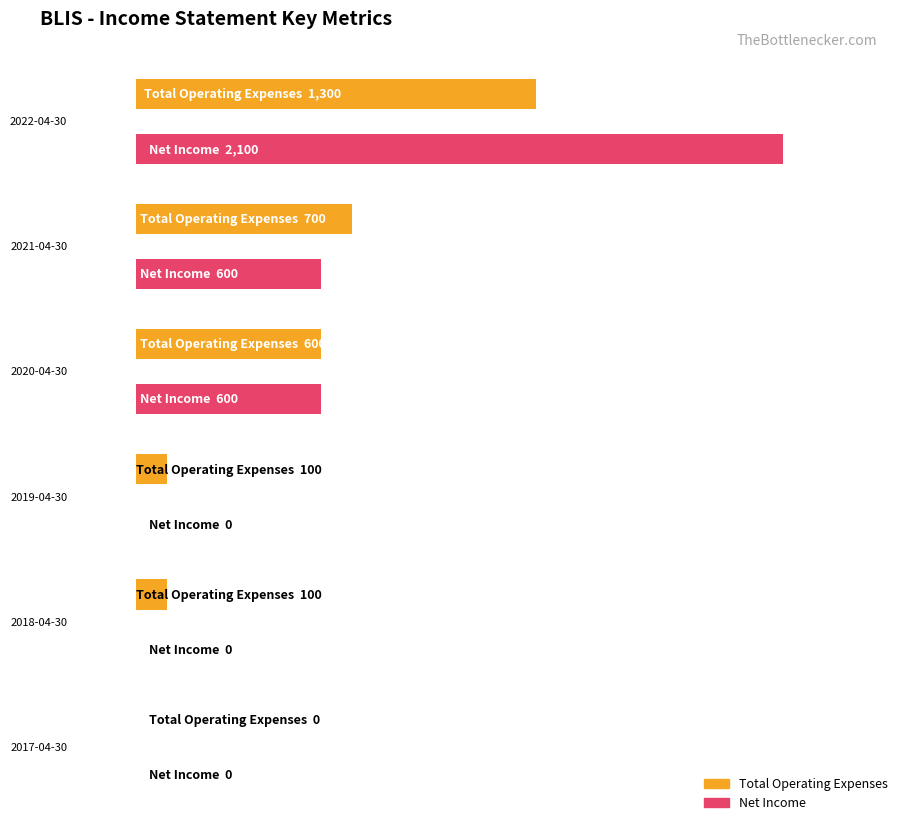

What position from the left is 2019-04-30?

4